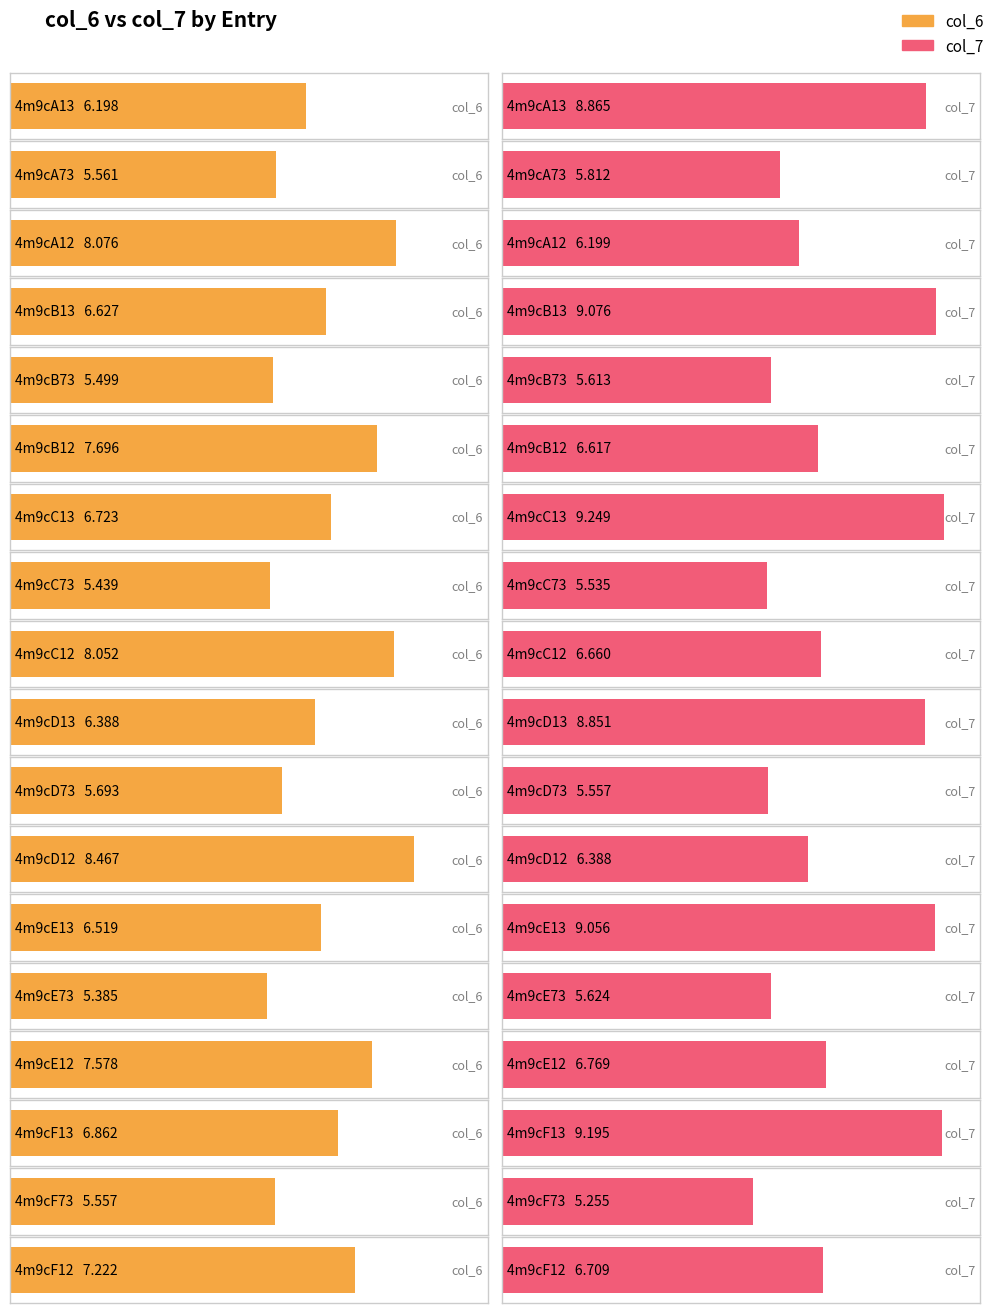

Which category has the highest value across all series?

4m9cC13